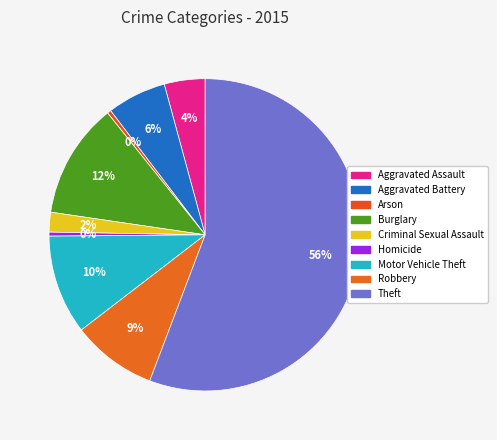

To the nearest percent, what is the combined percentage of Motor Vehicle Theft and Arson?

11%